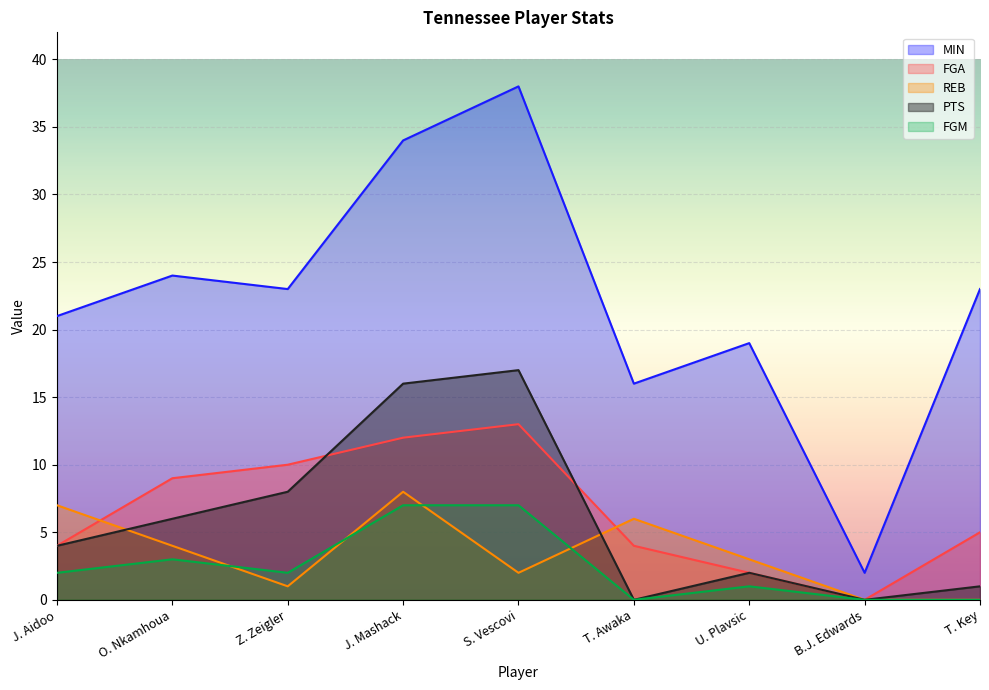

What is the greatest value displayed?

38